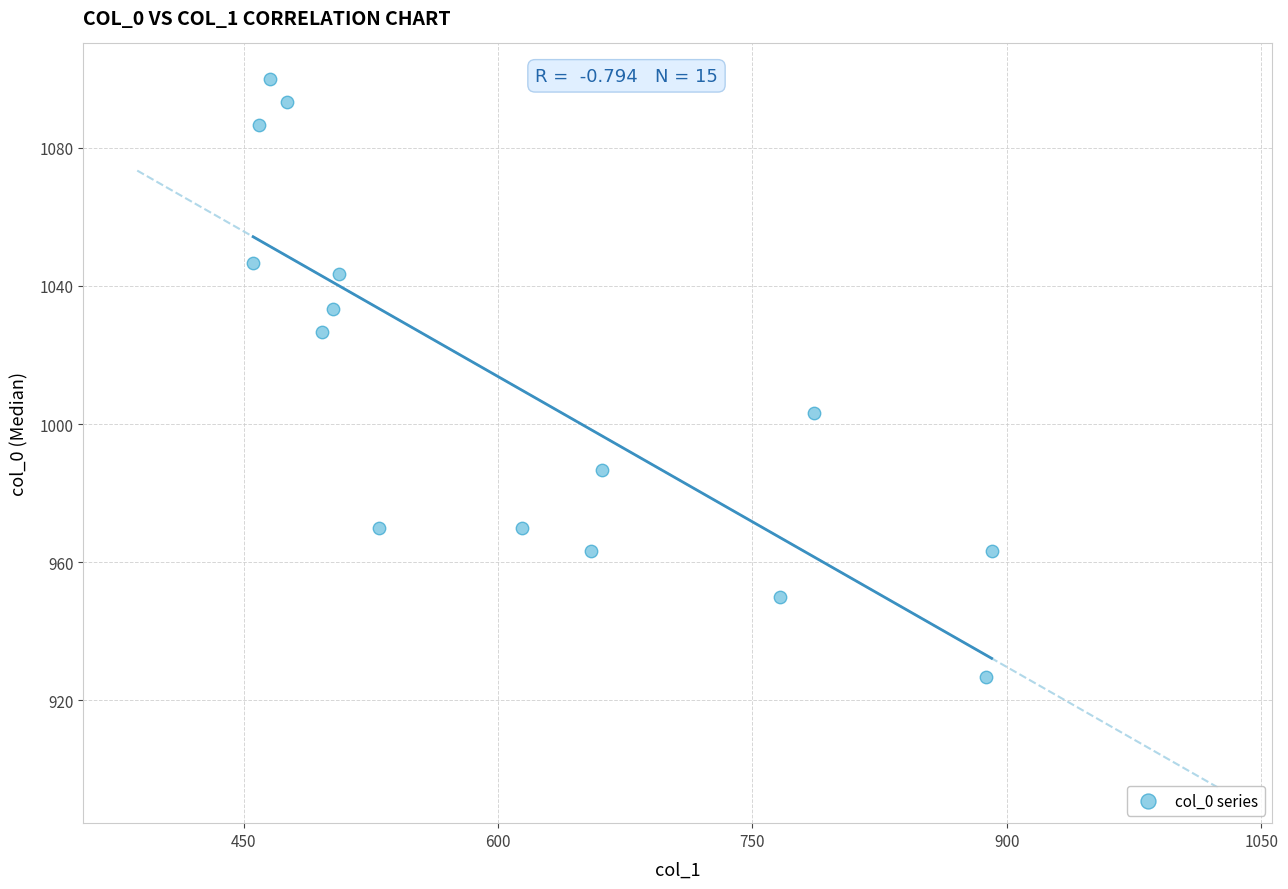

What is the range of X values (max minus min)?

435.4